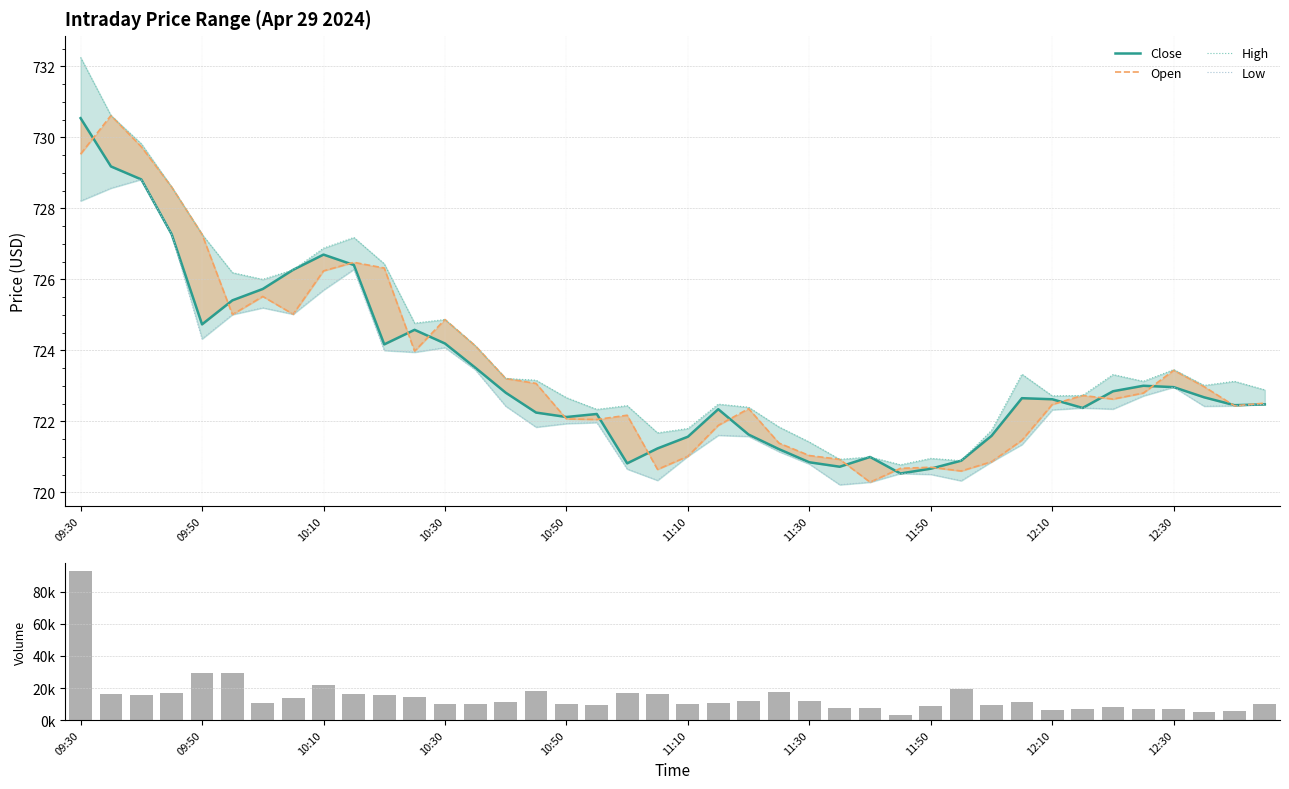

Count the number of categories in the chart.

40